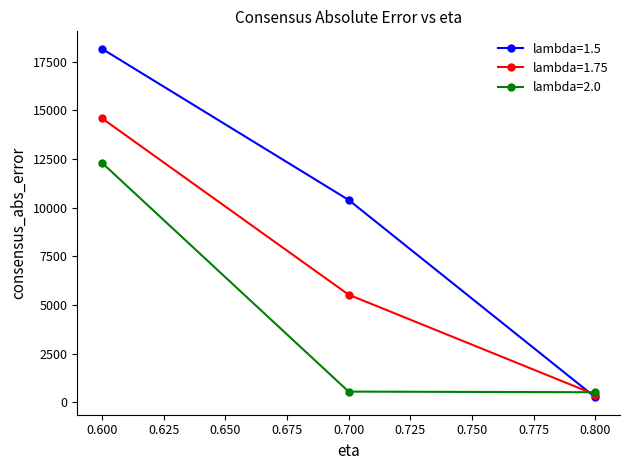

The value of lambda=1.5 at 0.700 is 5133.8. True or false?

False